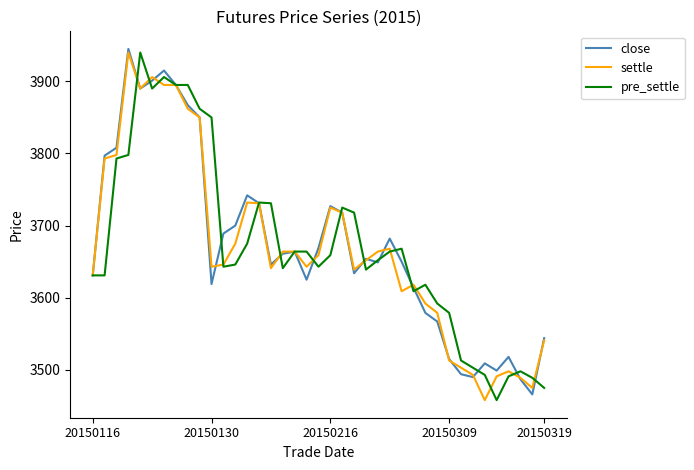

What is the lowest value of the pre_settle series?

3458